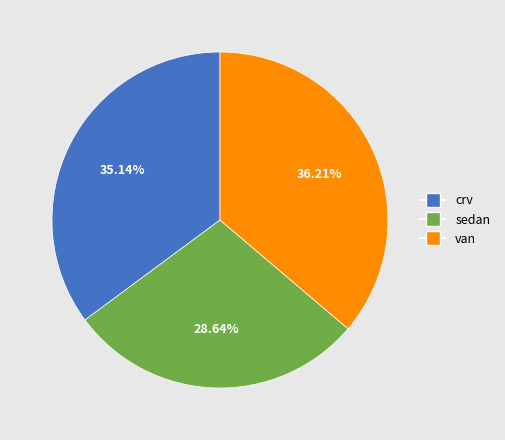

How many slices are in this pie chart?

3